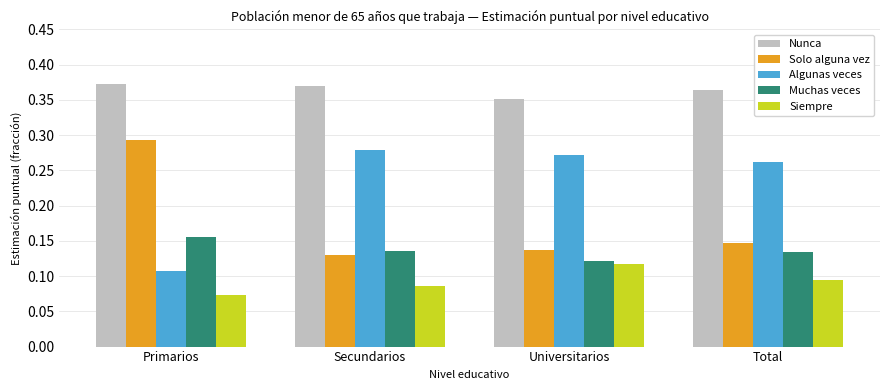

What is the label of the 4th bar from the right?

Primarios